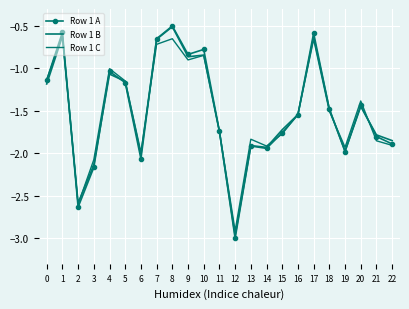

What is the total value across all series at 3?

-6.4